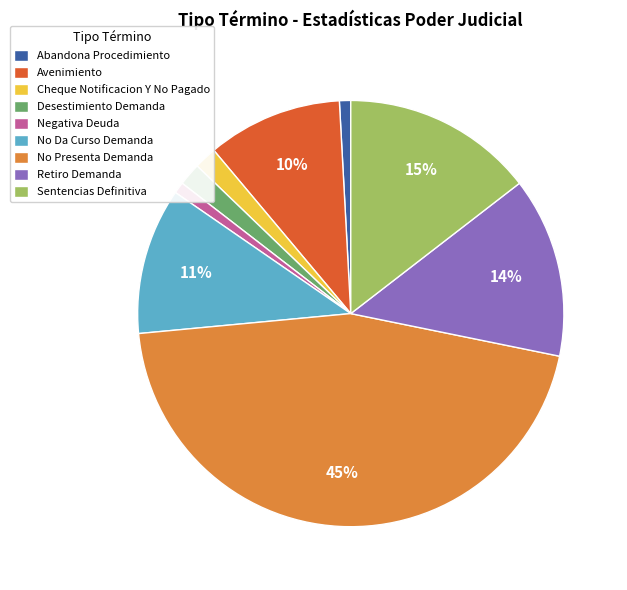

To the nearest percent, what portion does Abandona Procedimiento represent?

1%